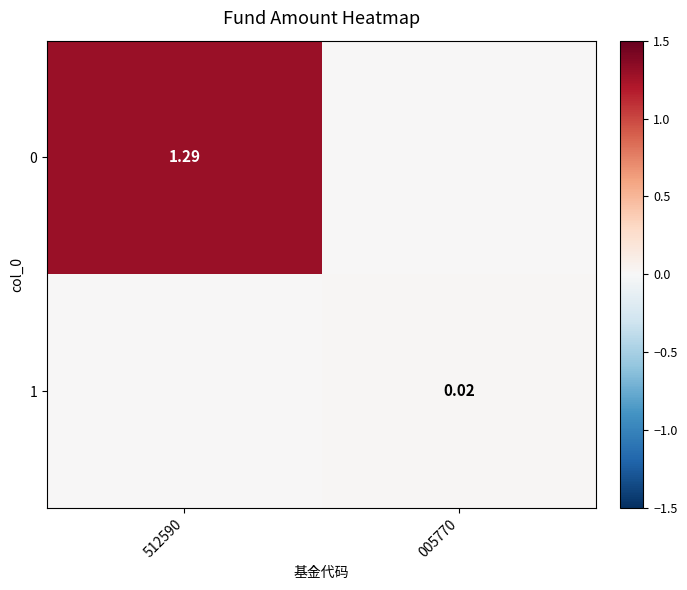

Is it true that 1 equals 0.0 at 512590?

True